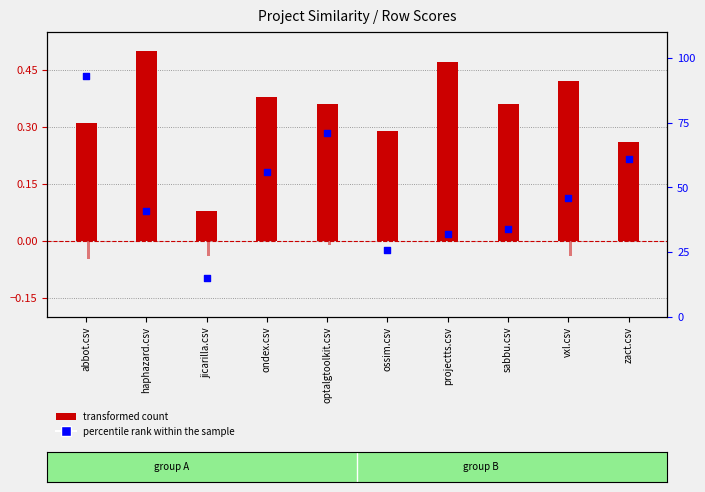

At how many categories does at least one series exceed 56?

4